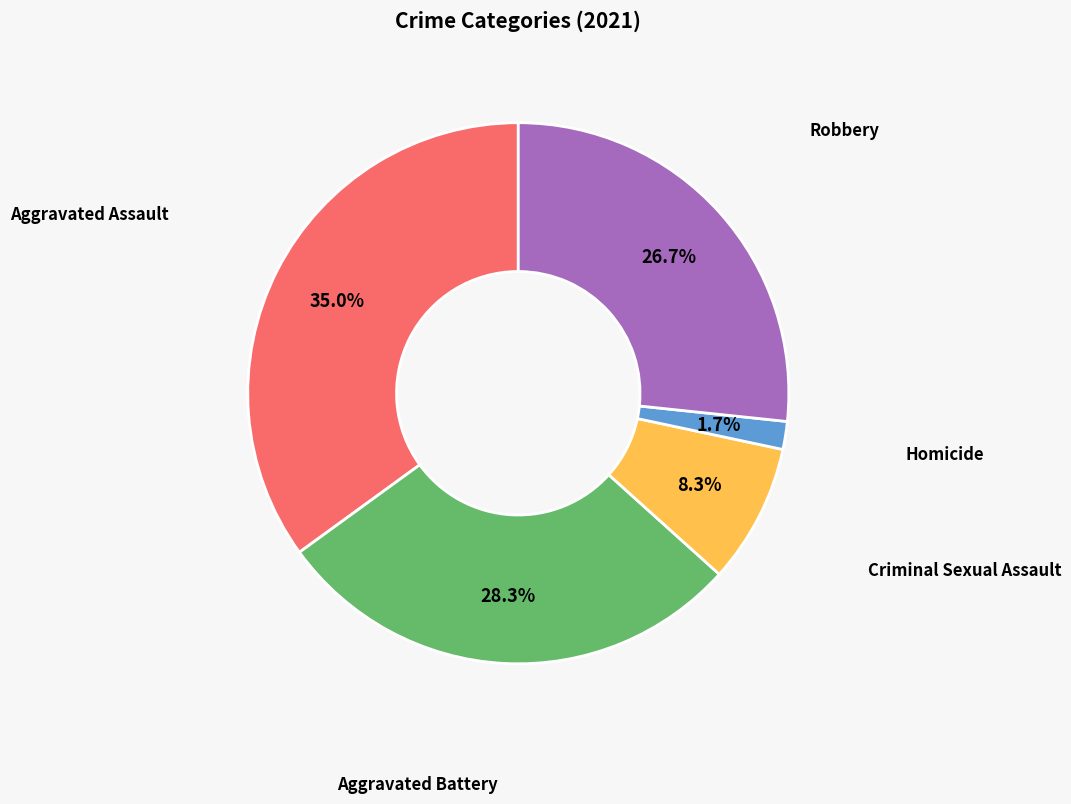

Does any single category account for the majority?

No